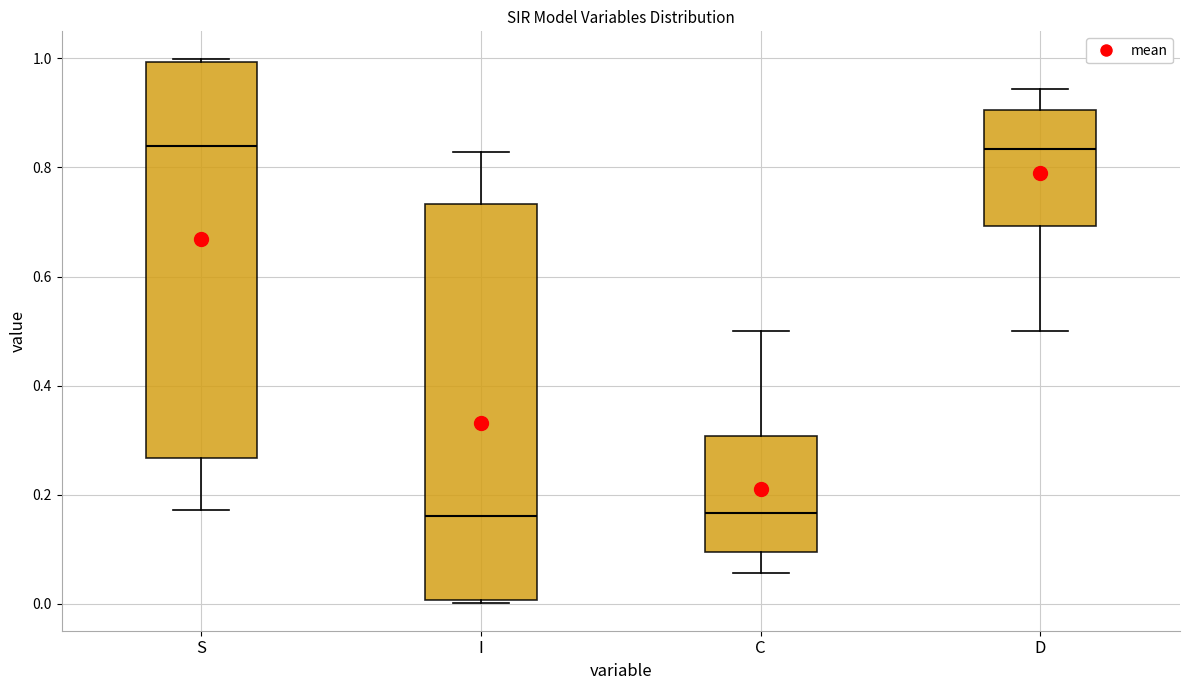

Where does the upper whisker of the box for C end on the y-axis? The values are not printed on the chart, so give them approximately, as read against the axis.

0.50